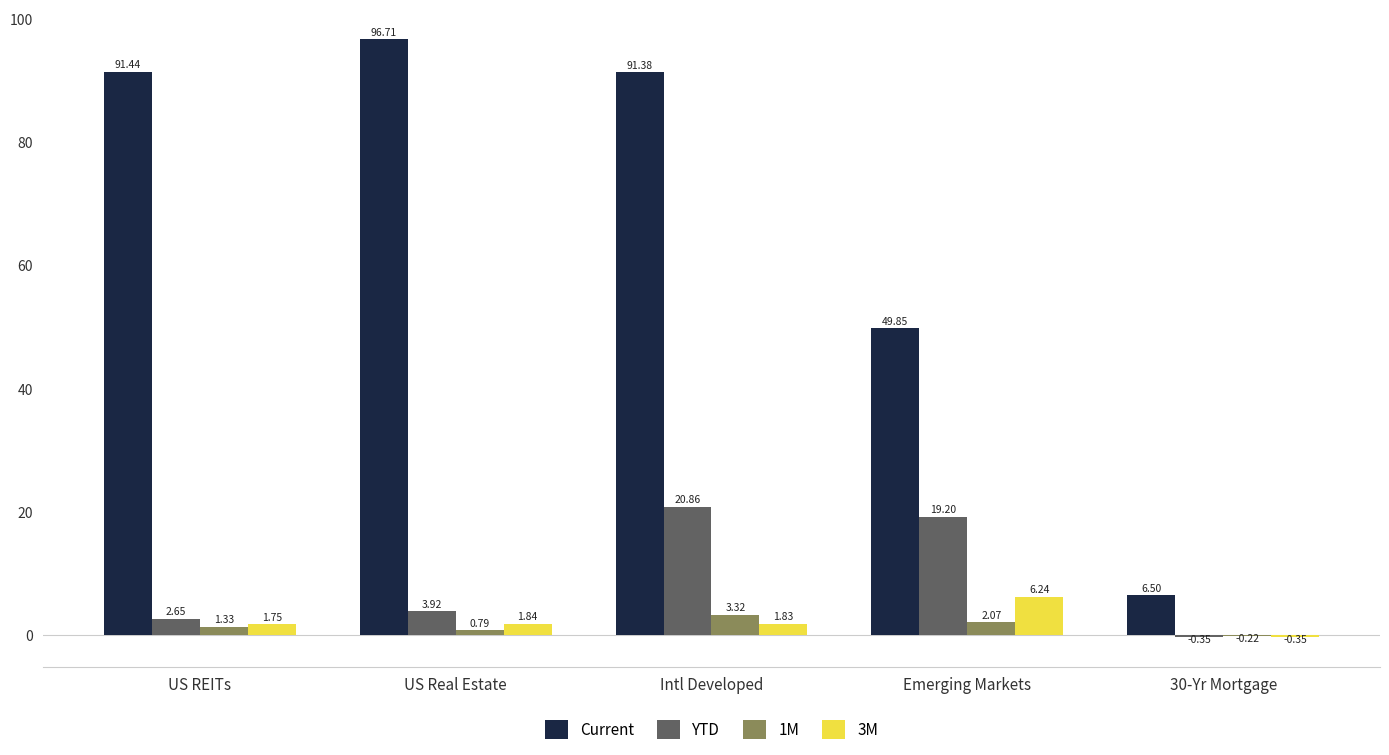

What are all the series names shown in the legend?

Current, YTD, 1M, 3M